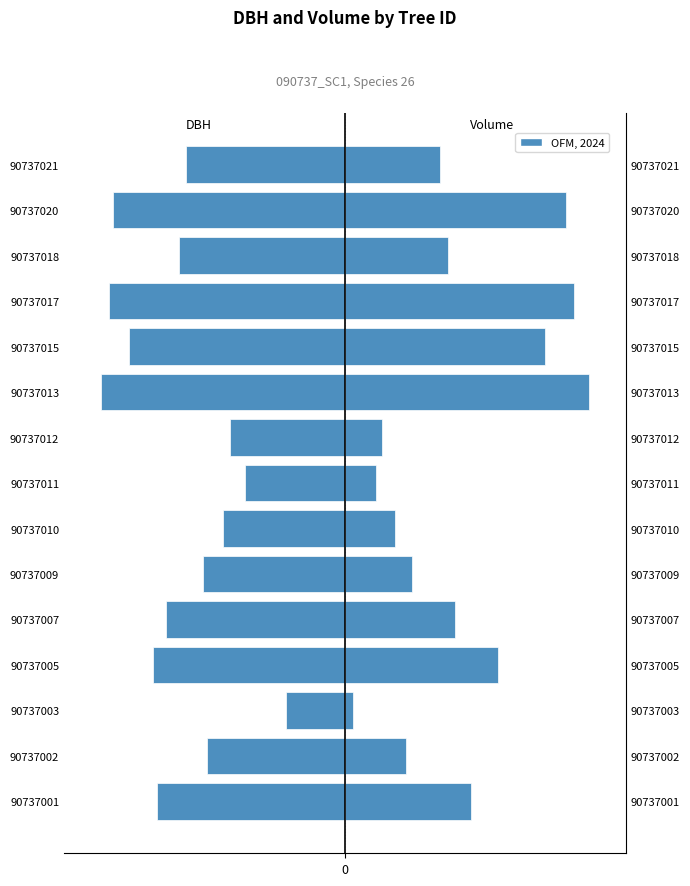

What is the total value across all series at 90737002?

-17.6